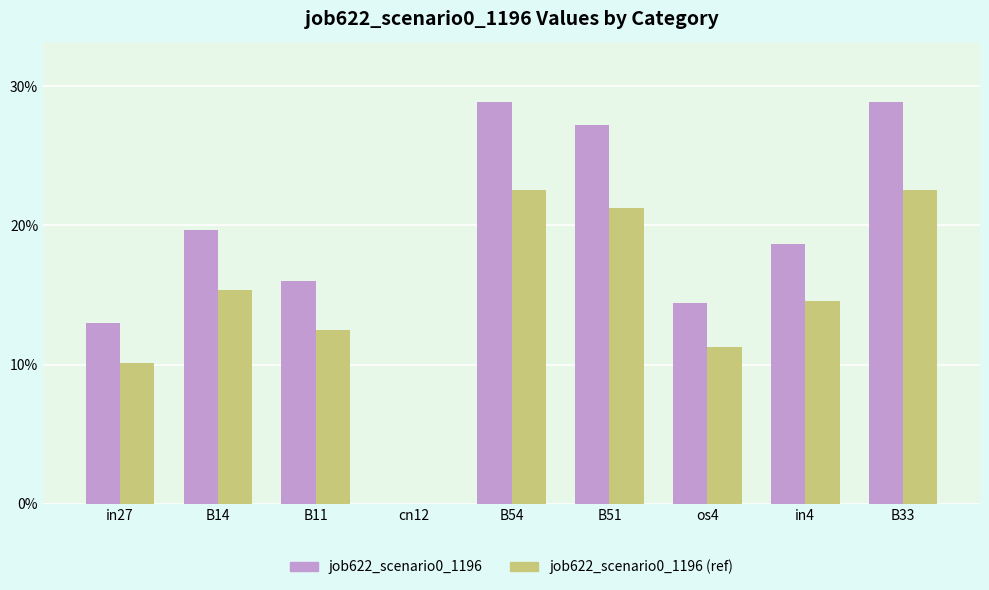

Between B51 and B33, which series saw the biggest shift?

job622_scenario0_1196